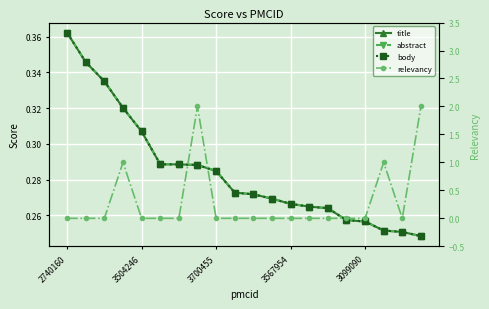

What is the highest value of the title series?

0.4